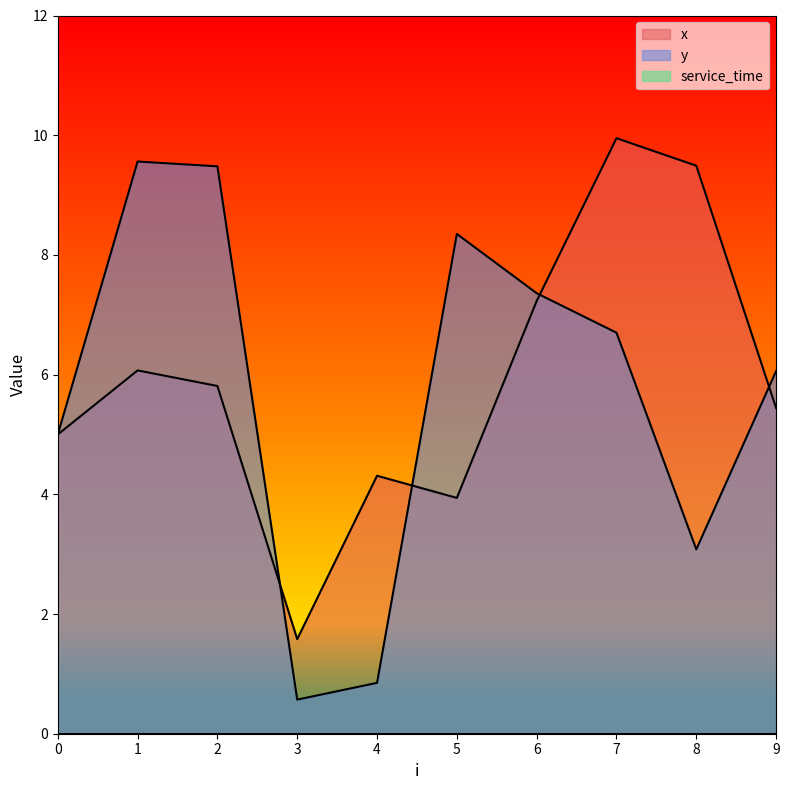

Which series has the largest total across all categories?

x